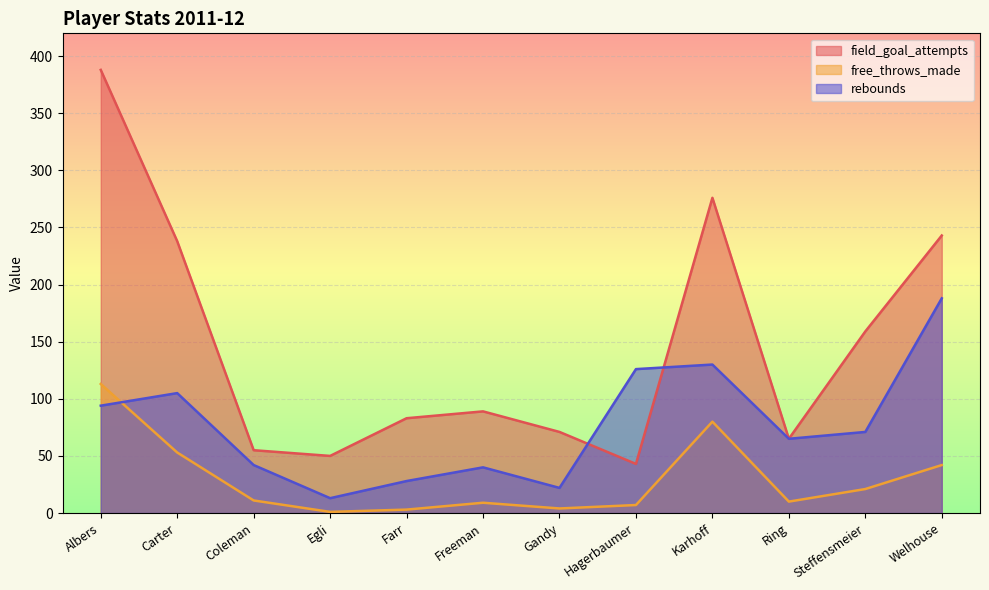

List the series in order of their overall mean, highest first.

field_goal_attempts, rebounds, free_throws_made